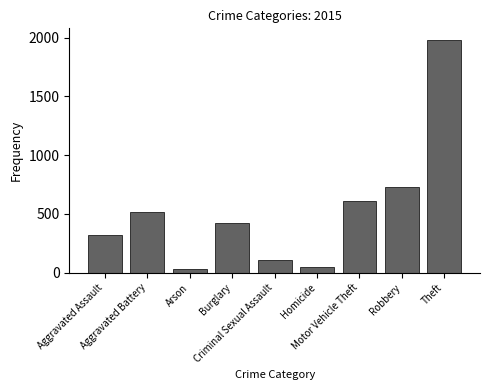

What is the change in value from Aggravated Assault to Homicide?

-273